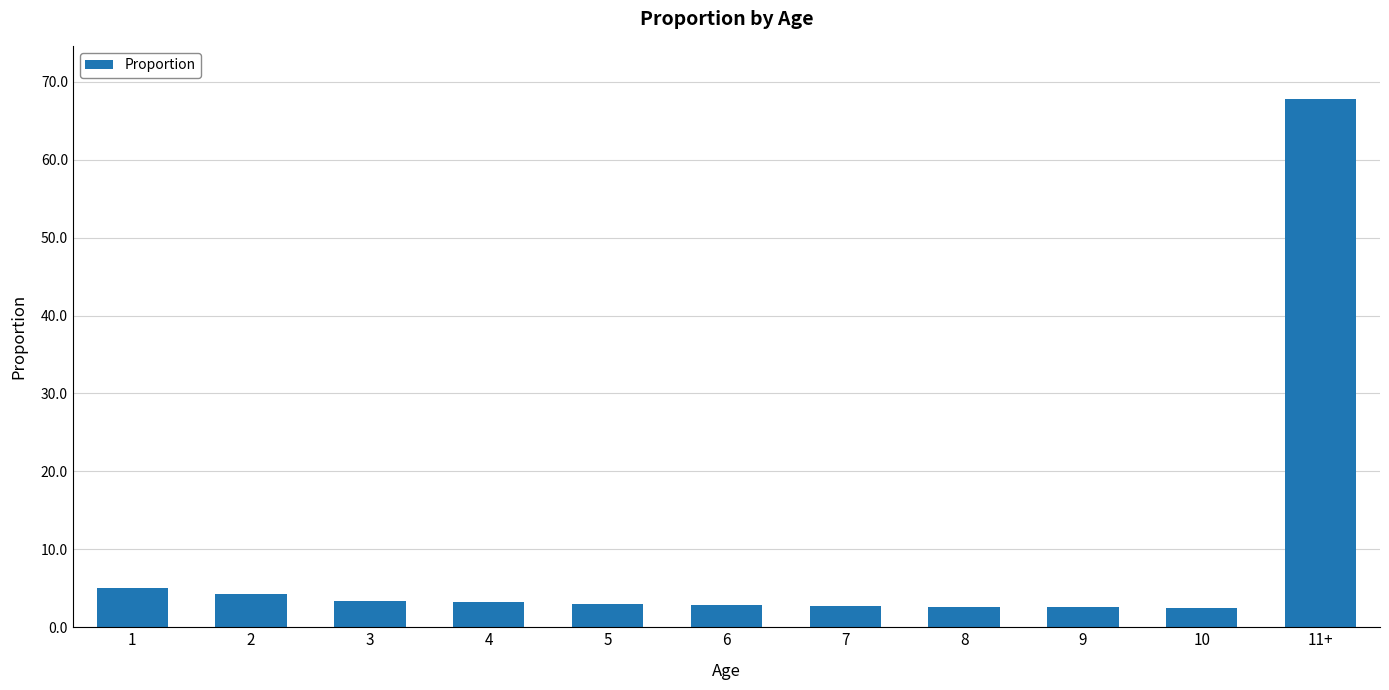

The value at 8 is 2.6. True or false?

True